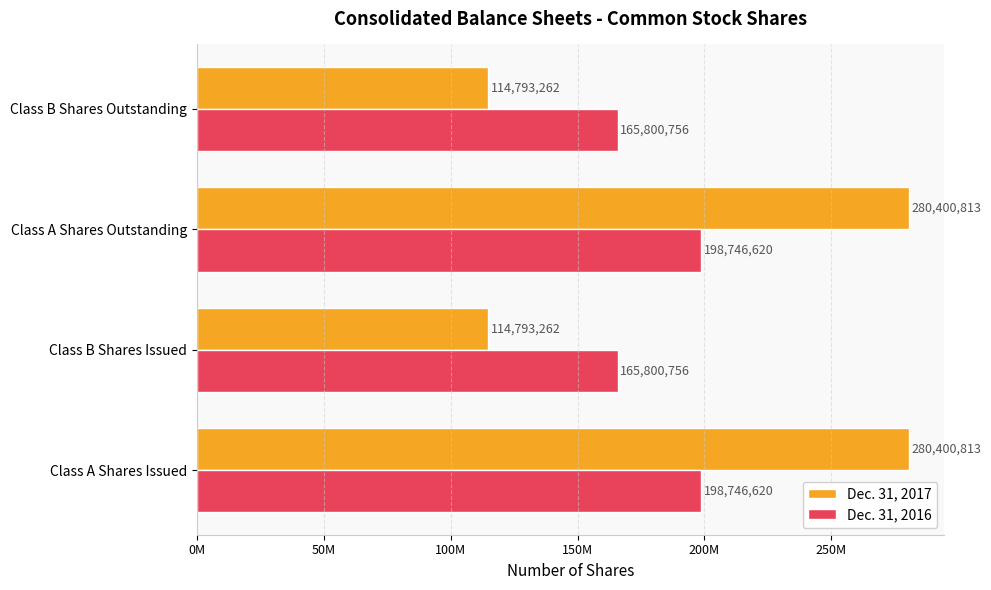

Which series has the largest total across all categories?

Dec. 31, 2017